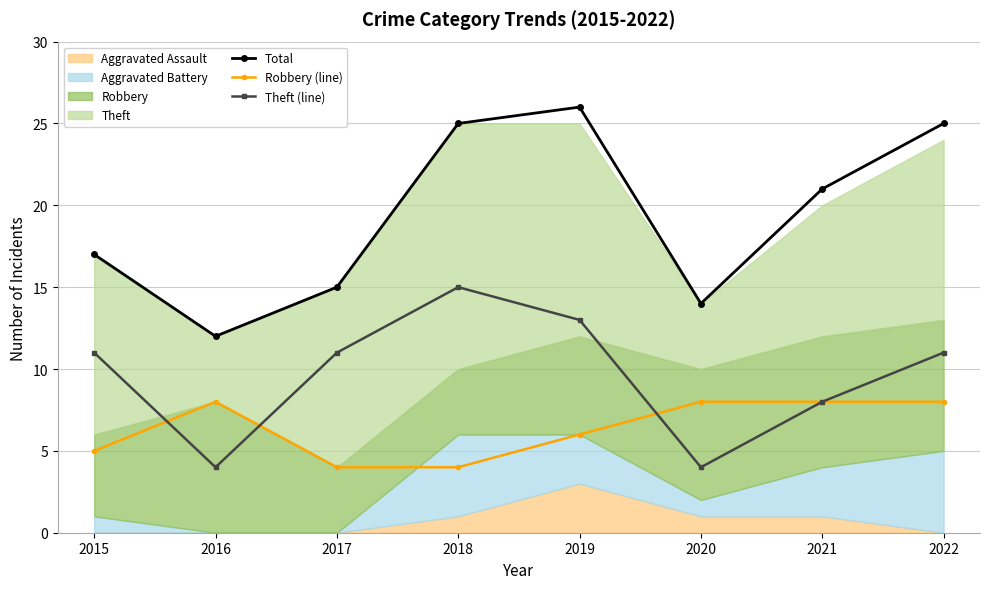

Does the chart have visible grid lines?

Yes